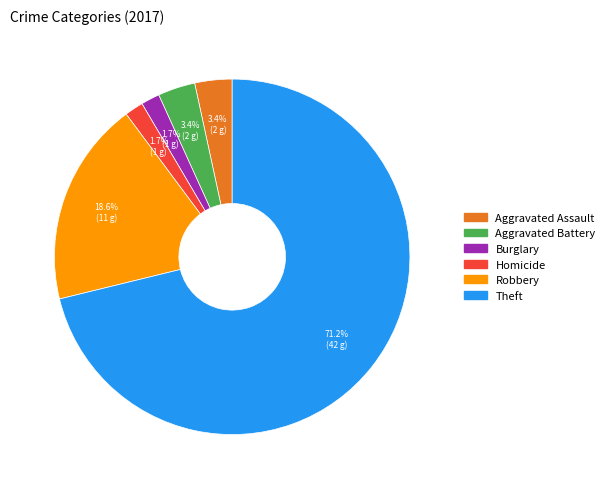

How many segments does this pie chart have?

6